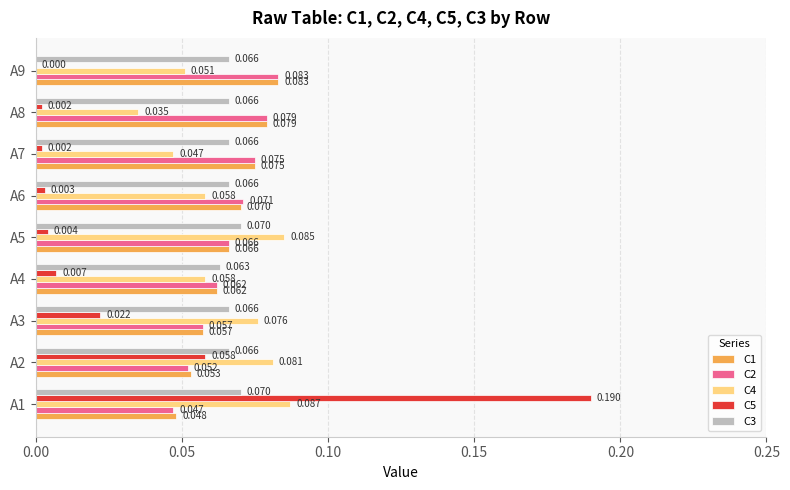

Is the value of C4 at A8 greater than the value of C5 at A8?

Yes